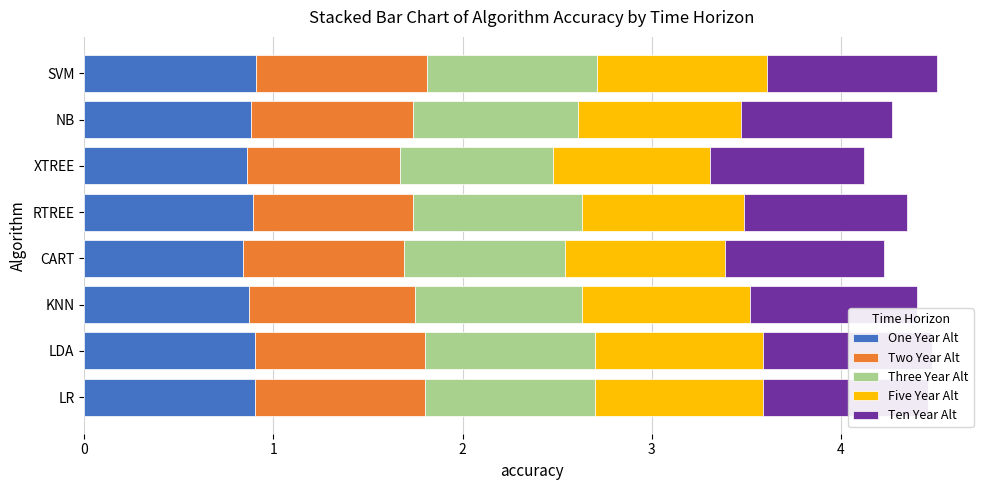

True or false: One Year Alt has a value of 0.9 at SVM.

True